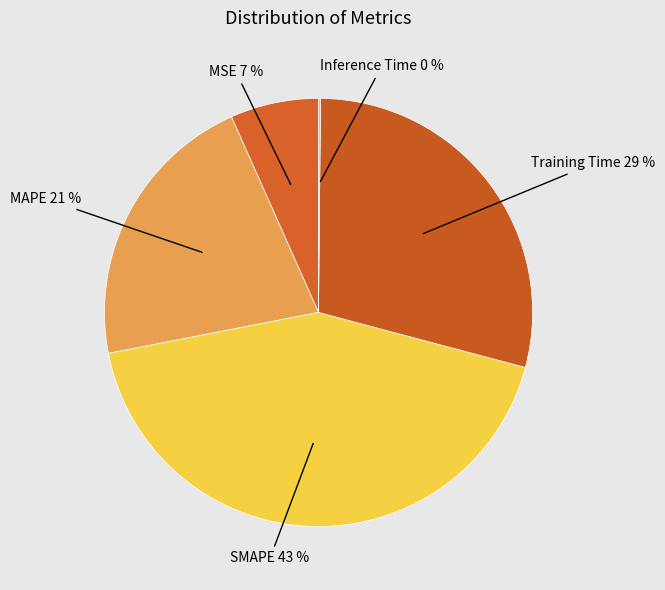

Does Training Time represent more than half of the total?

No